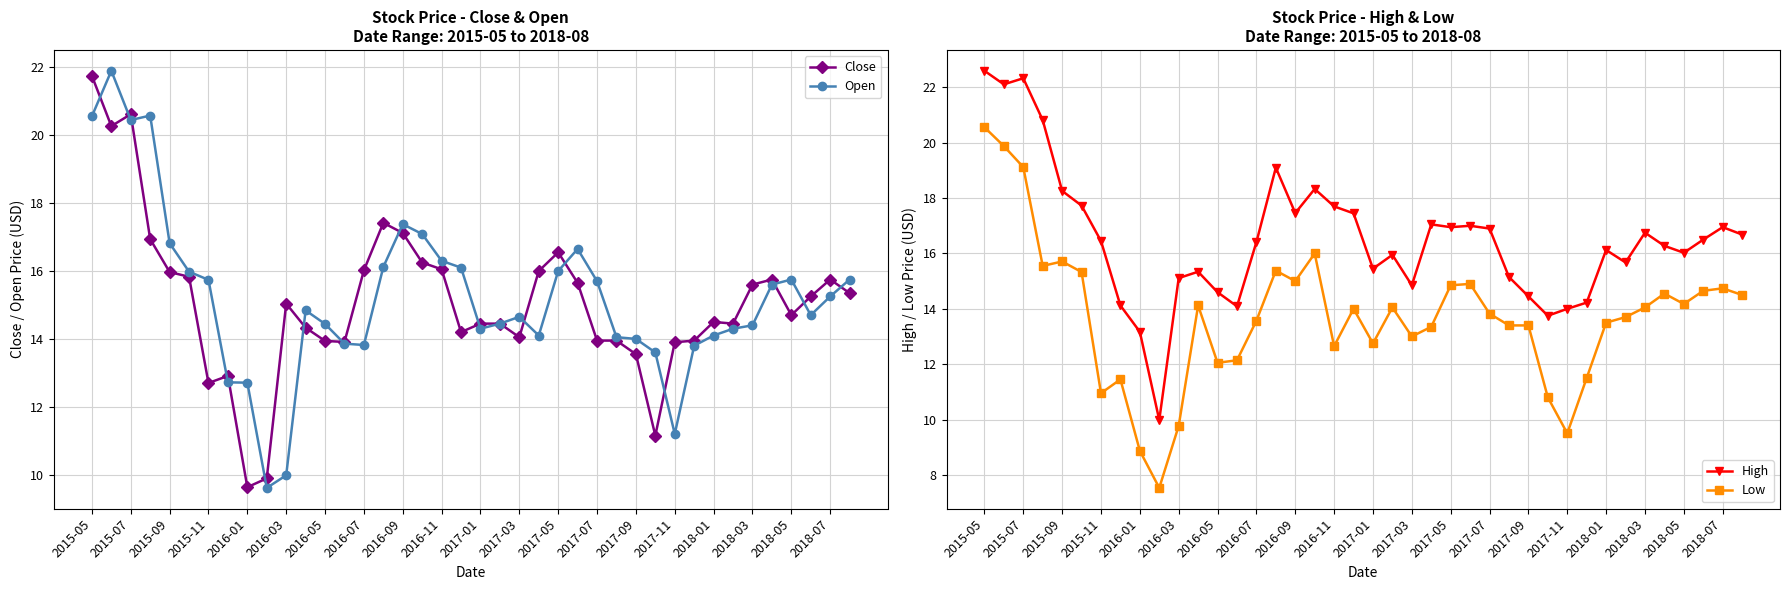

How many lines are shown in the chart?

4